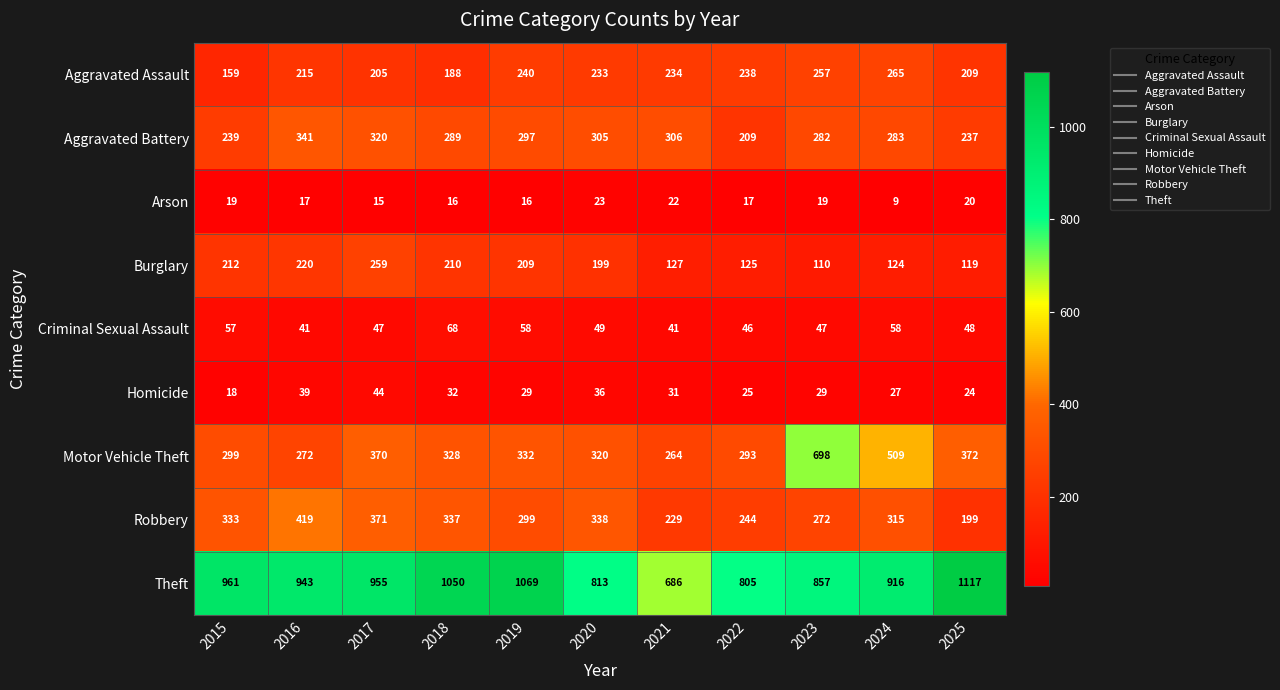

List the series in order of their peak value, lowest first.

Arson, Homicide, Criminal Sexual Assault, Burglary, Aggravated Assault, Aggravated Battery, Robbery, Motor Vehicle Theft, Theft